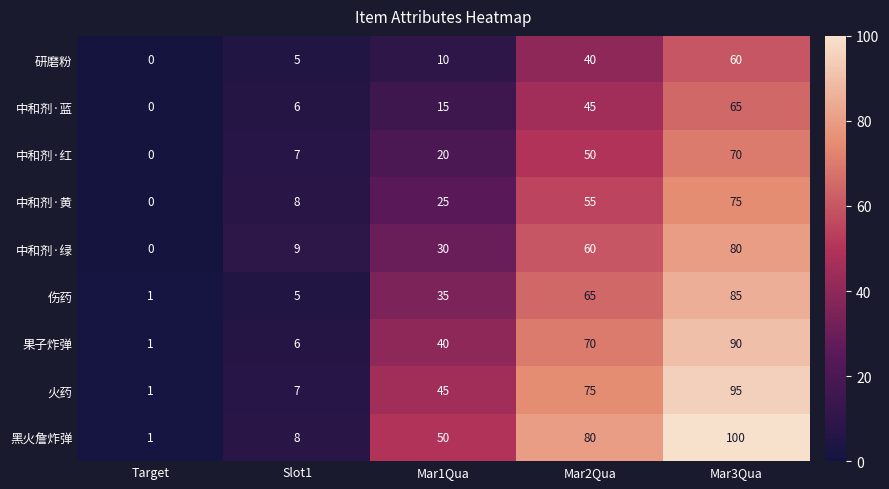

Rank the categories by 中和剂·红 value from lowest to highest.

Target, Slot1, Mar1Qua, Mar2Qua, Mar3Qua